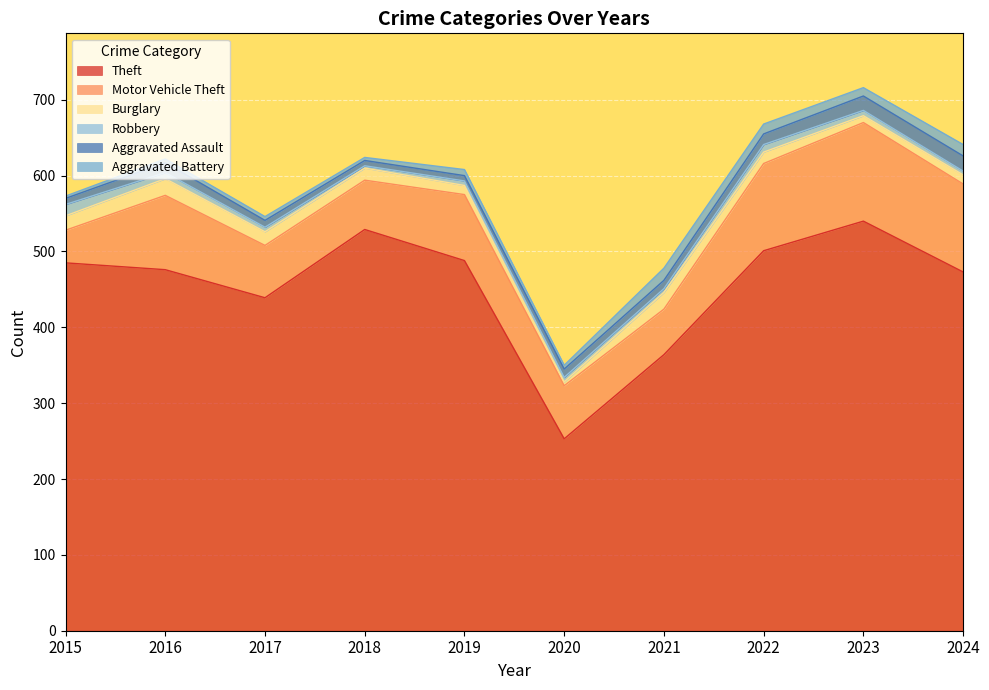

What is the greatest value displayed?

540